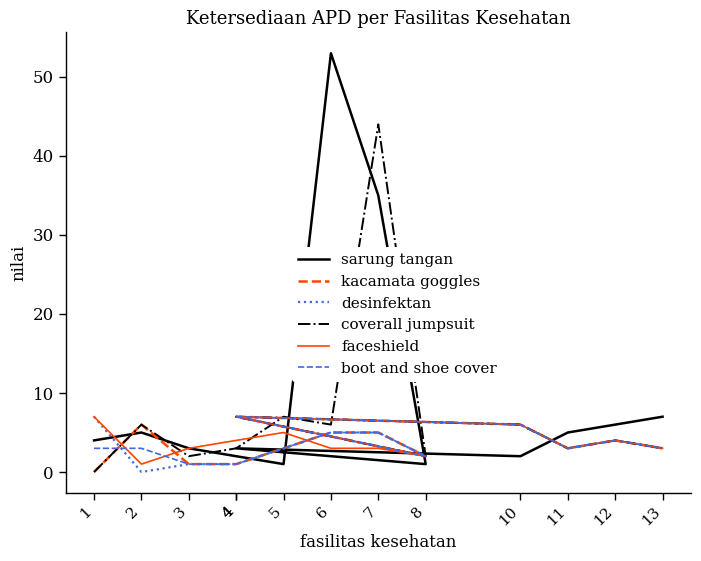

How many lines are shown in the chart?

6